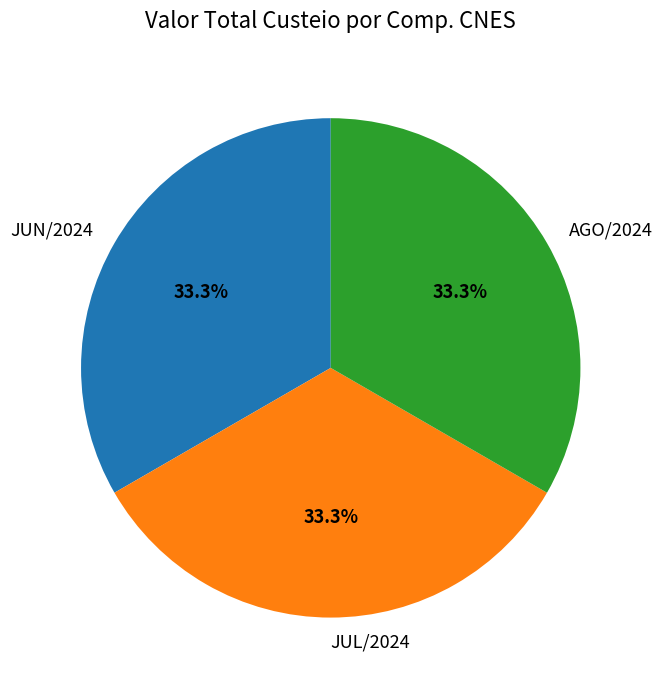

Count the number of slices in the pie.

3